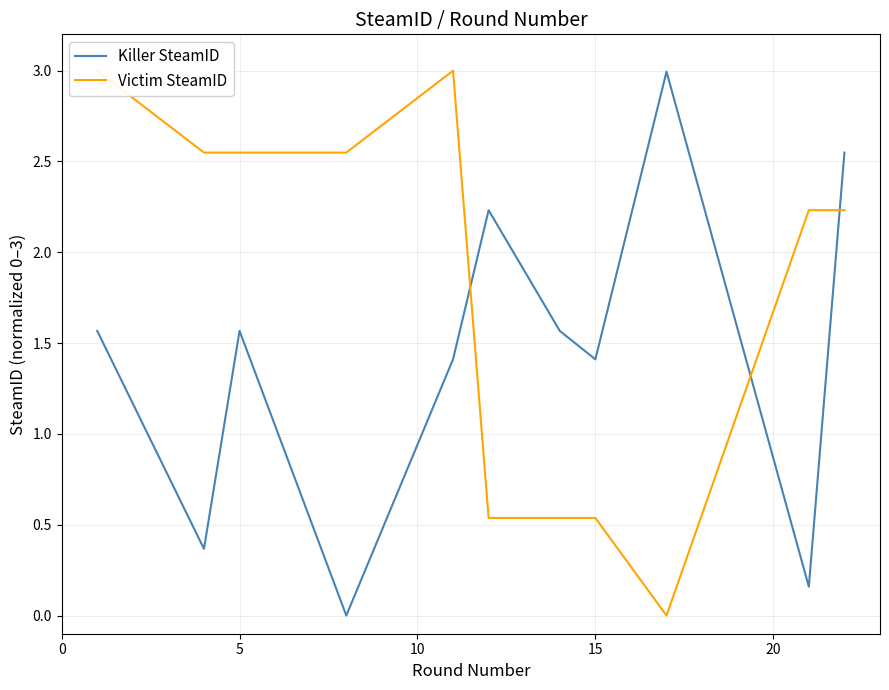

What is the value of the Victim SteamID point at the 3rd from the left?

2.5